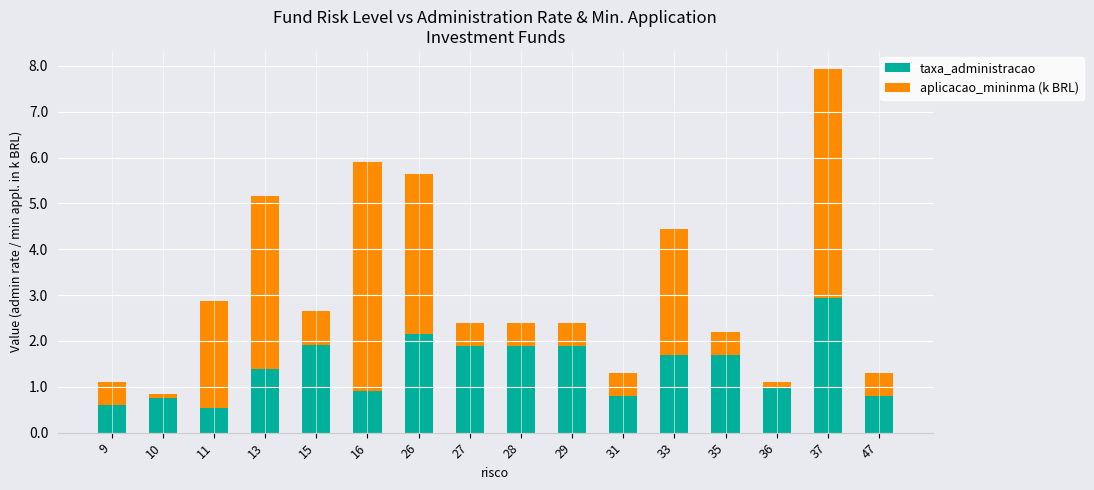

True or false: taxa_administracao has a value of 1.2 at 47.

False